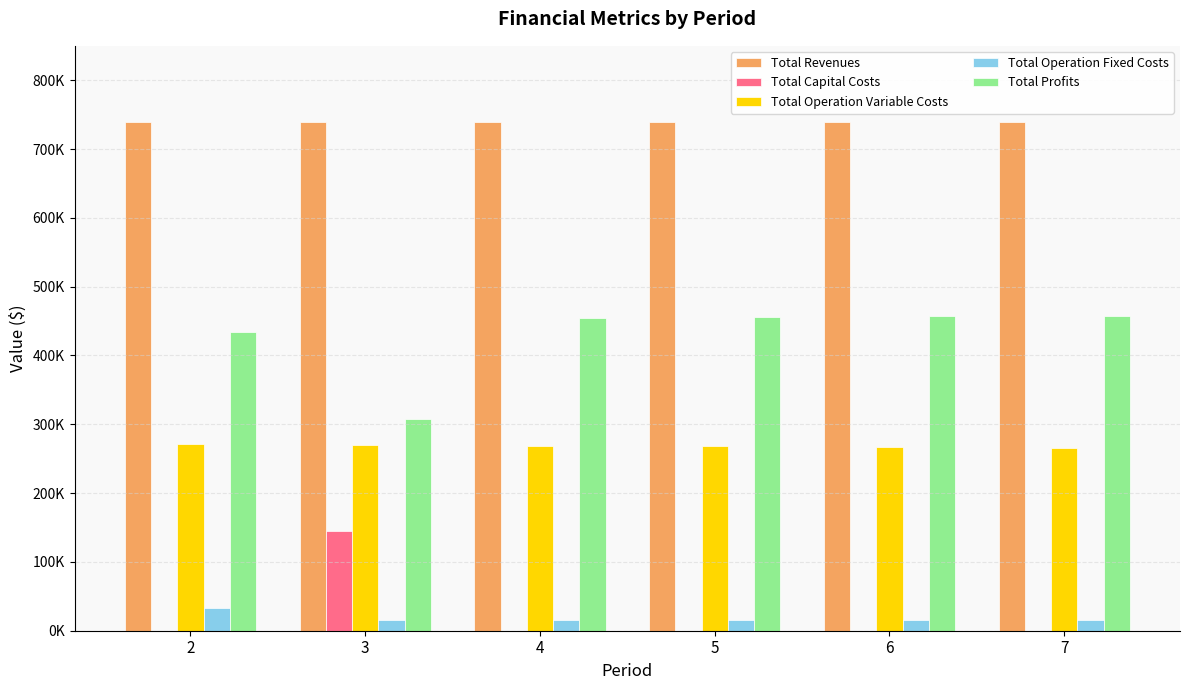

Does the chart contain stacked bars?

No